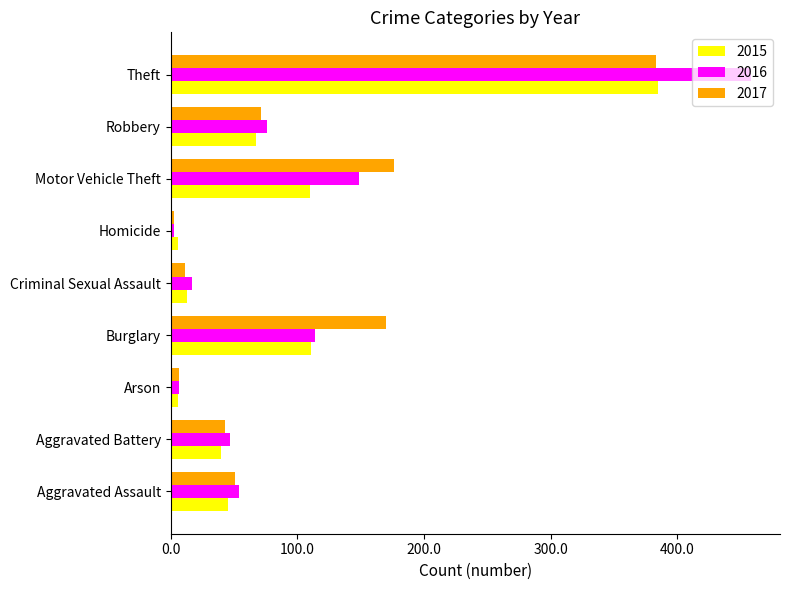

How many data points in 2016 are less than 54?

4